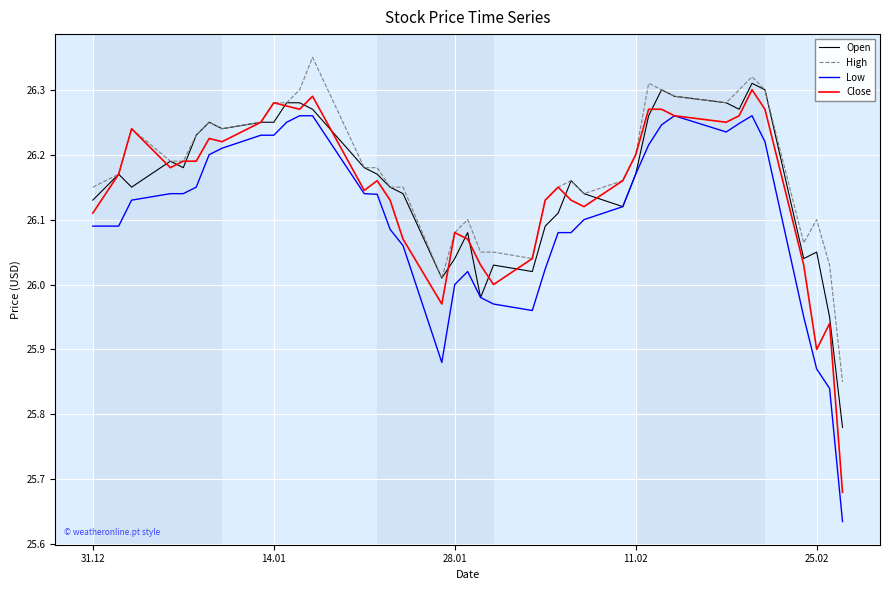

Which series has the largest range (max minus min)?

Low